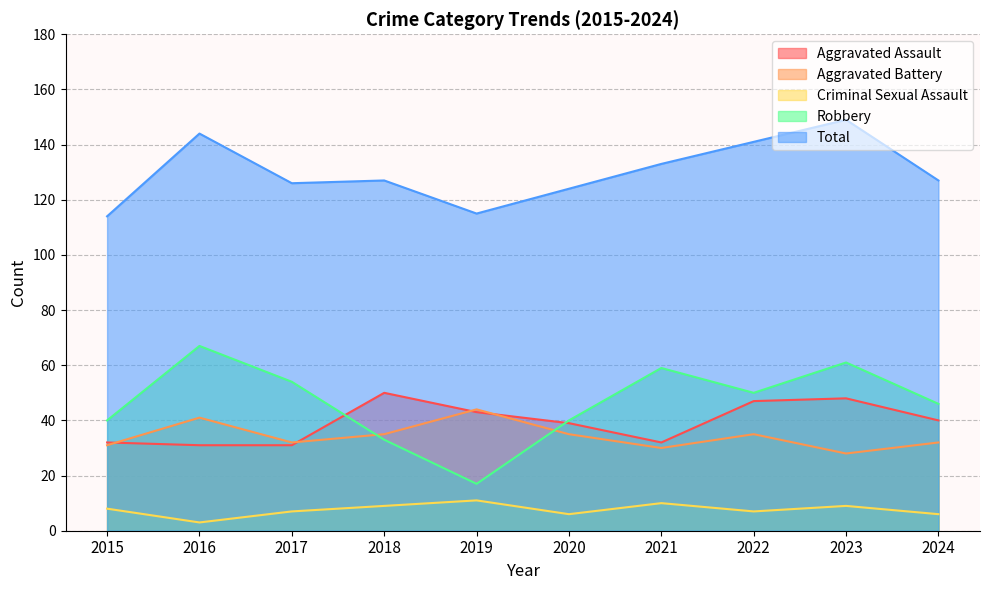

What is the difference between the second highest and minimum values in the Total series?

30